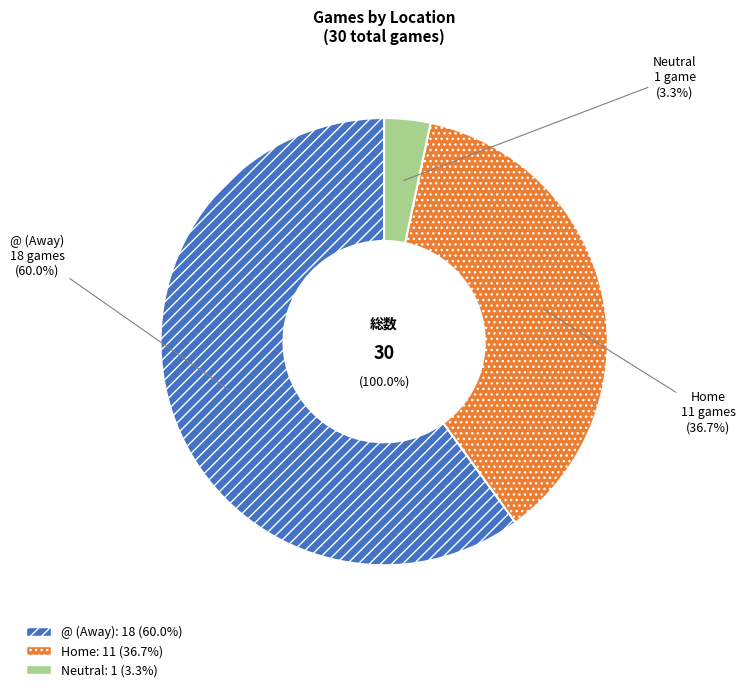

True or false: @ (Away) accounts for 60% of the total.

True